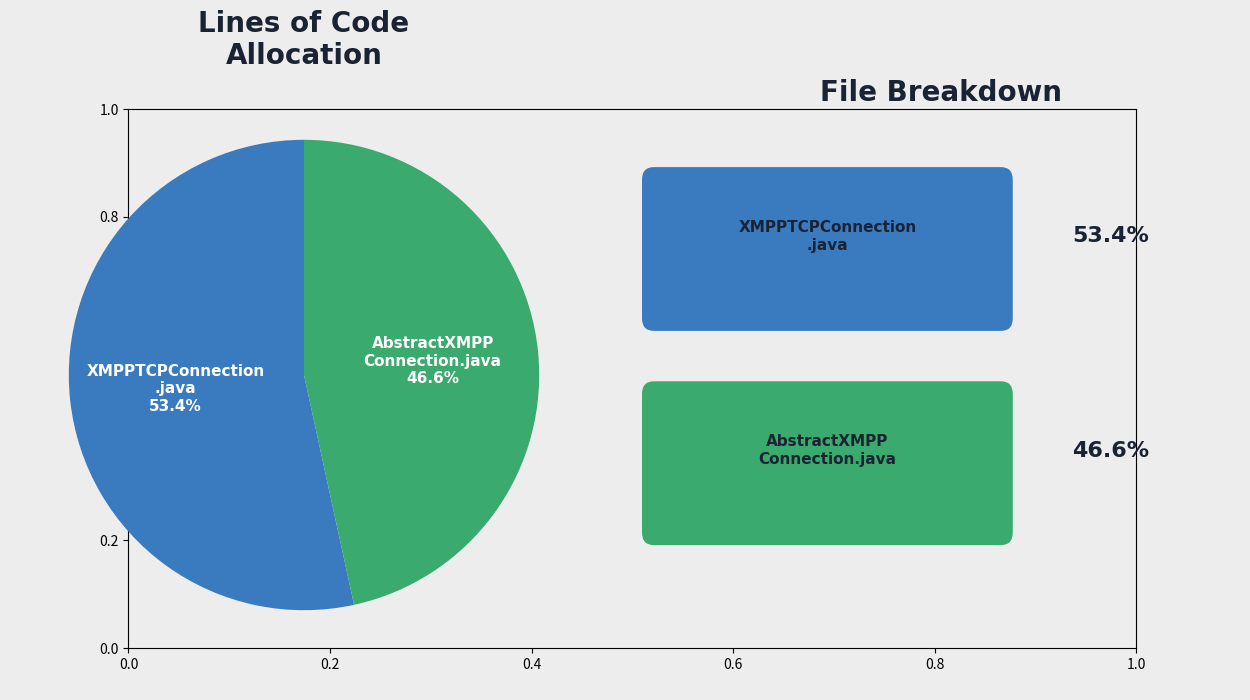

Does any single category account for the majority?

Yes